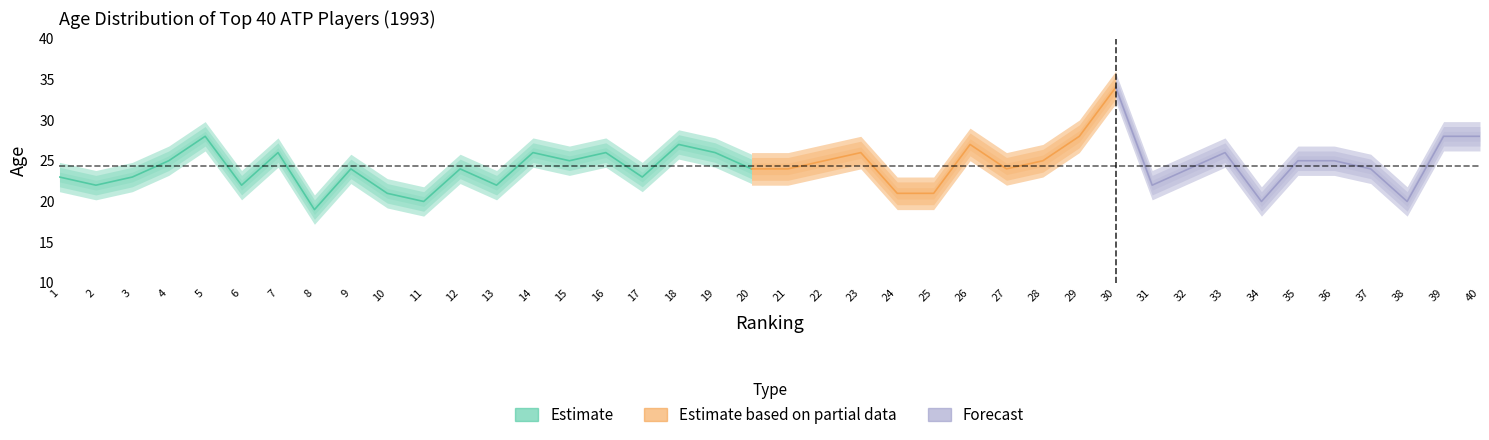

Count the number of categories in the chart.

40